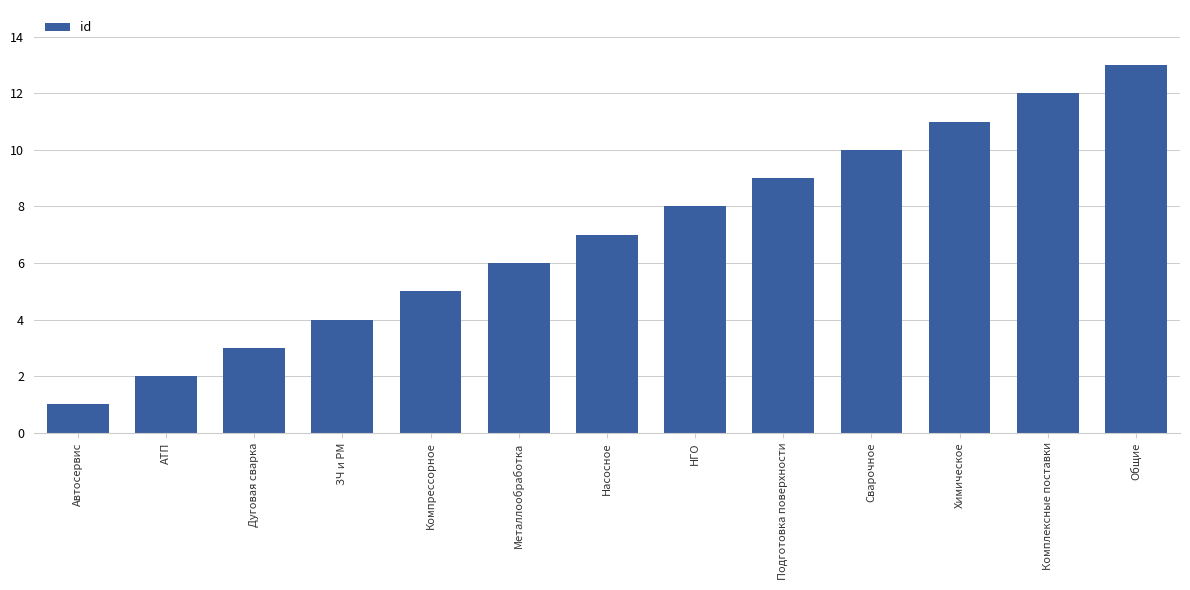

The value at Компрессорное is 3. True or false?

False